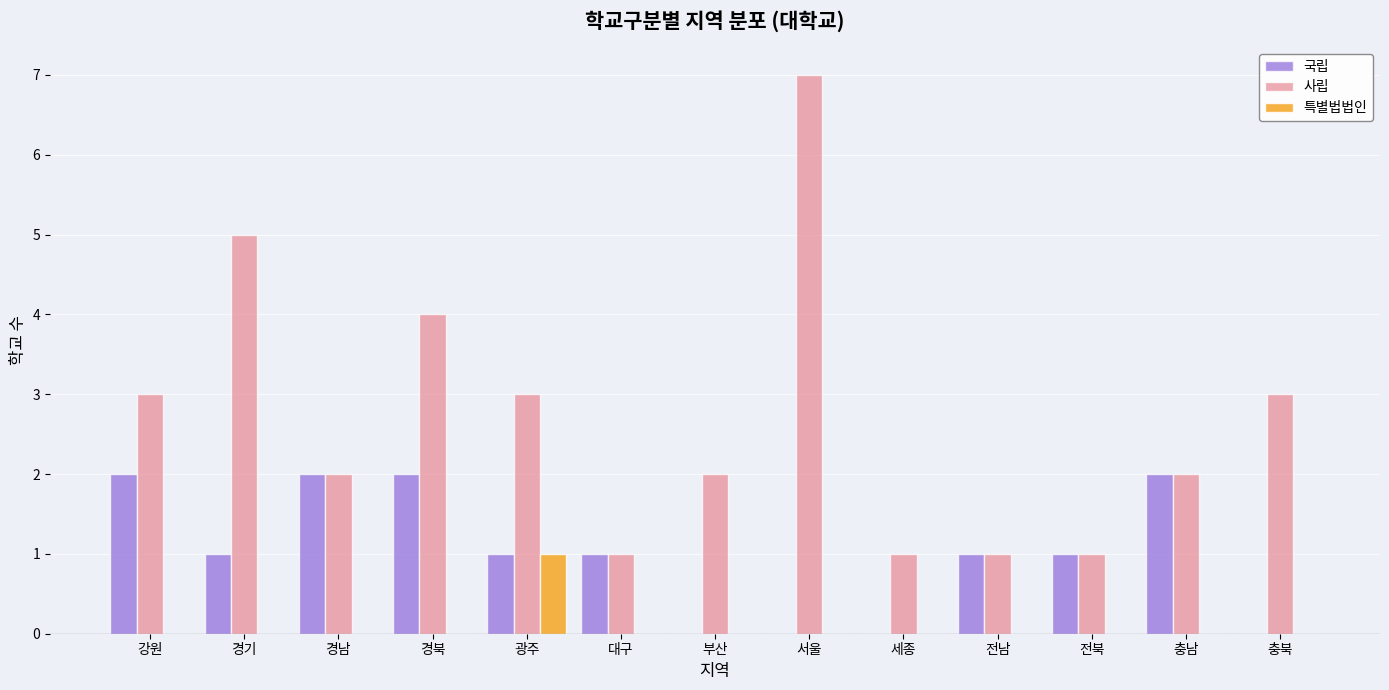

What value does the 특별법법인 series have at 광주?

1